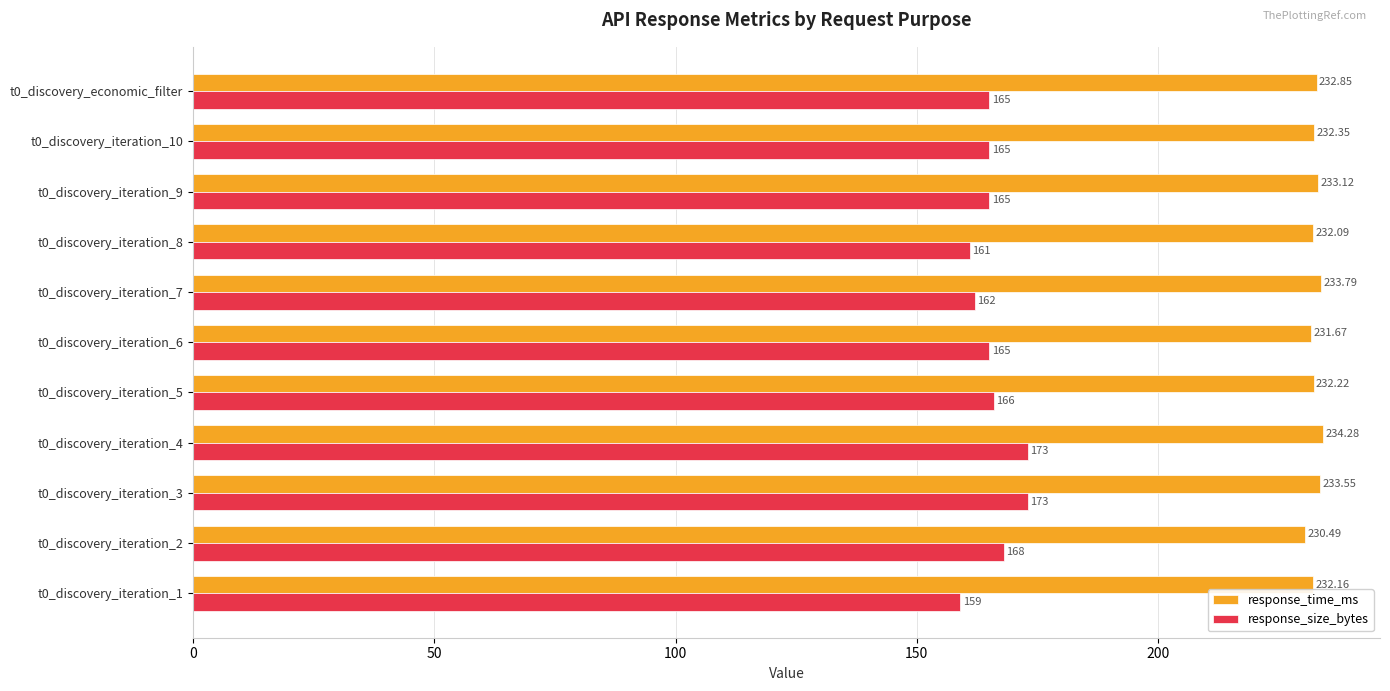

Where is response_time_ms nearest to the value 232?

t0_discovery_iteration_8